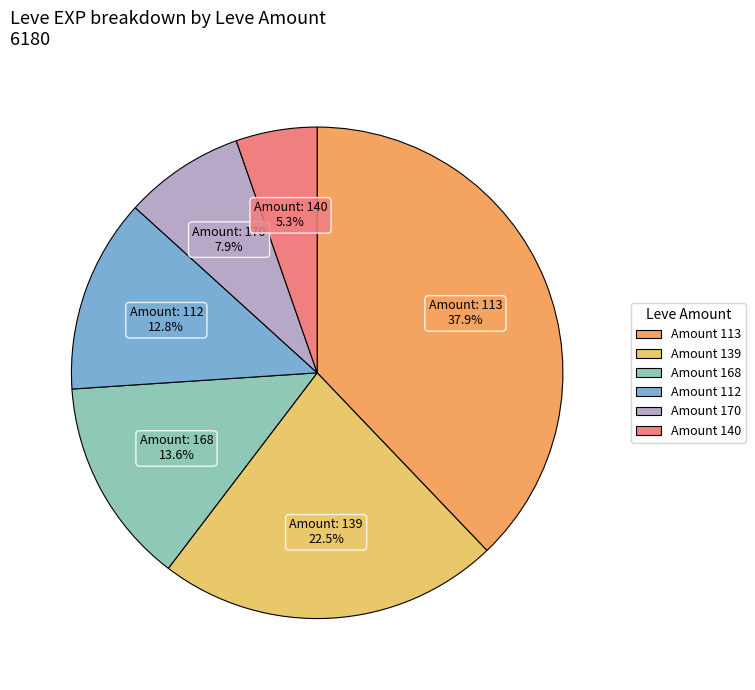

How many segments does this pie chart have?

6